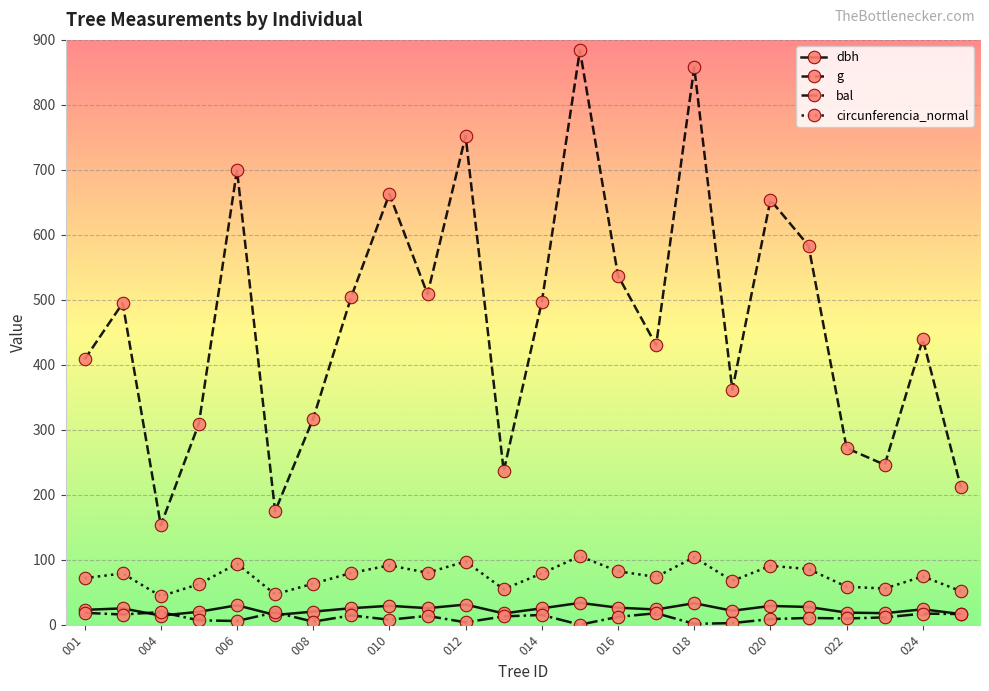

Does the chart display data point markers on the line(s)?

Yes